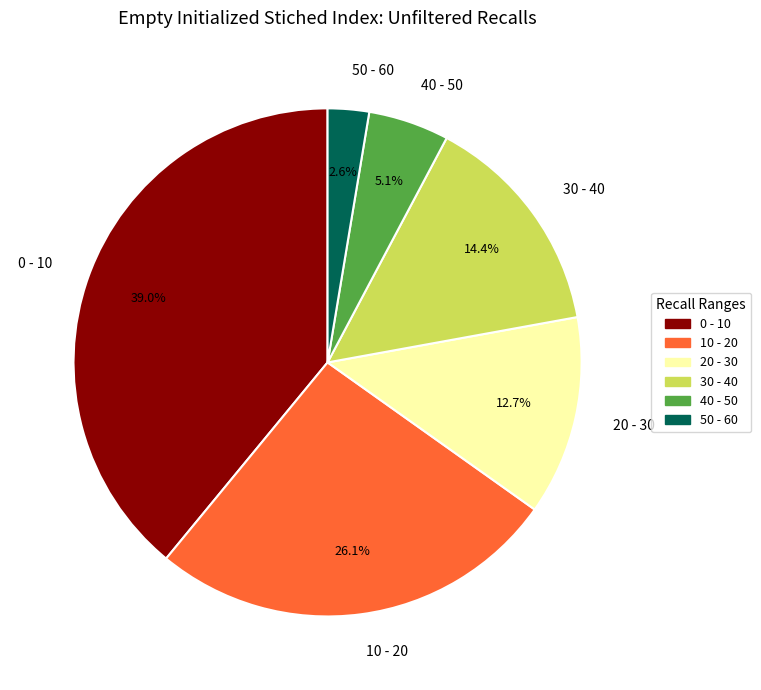

Do 50 - 60 and 40 - 50 together represent more than half of the pie?

No